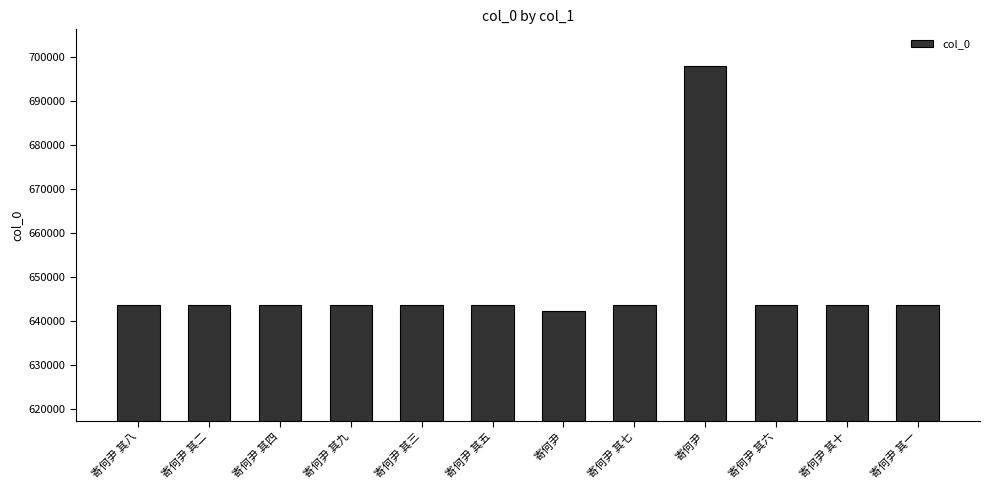

At which label is the value closest to 670072?

寄何尹 其十